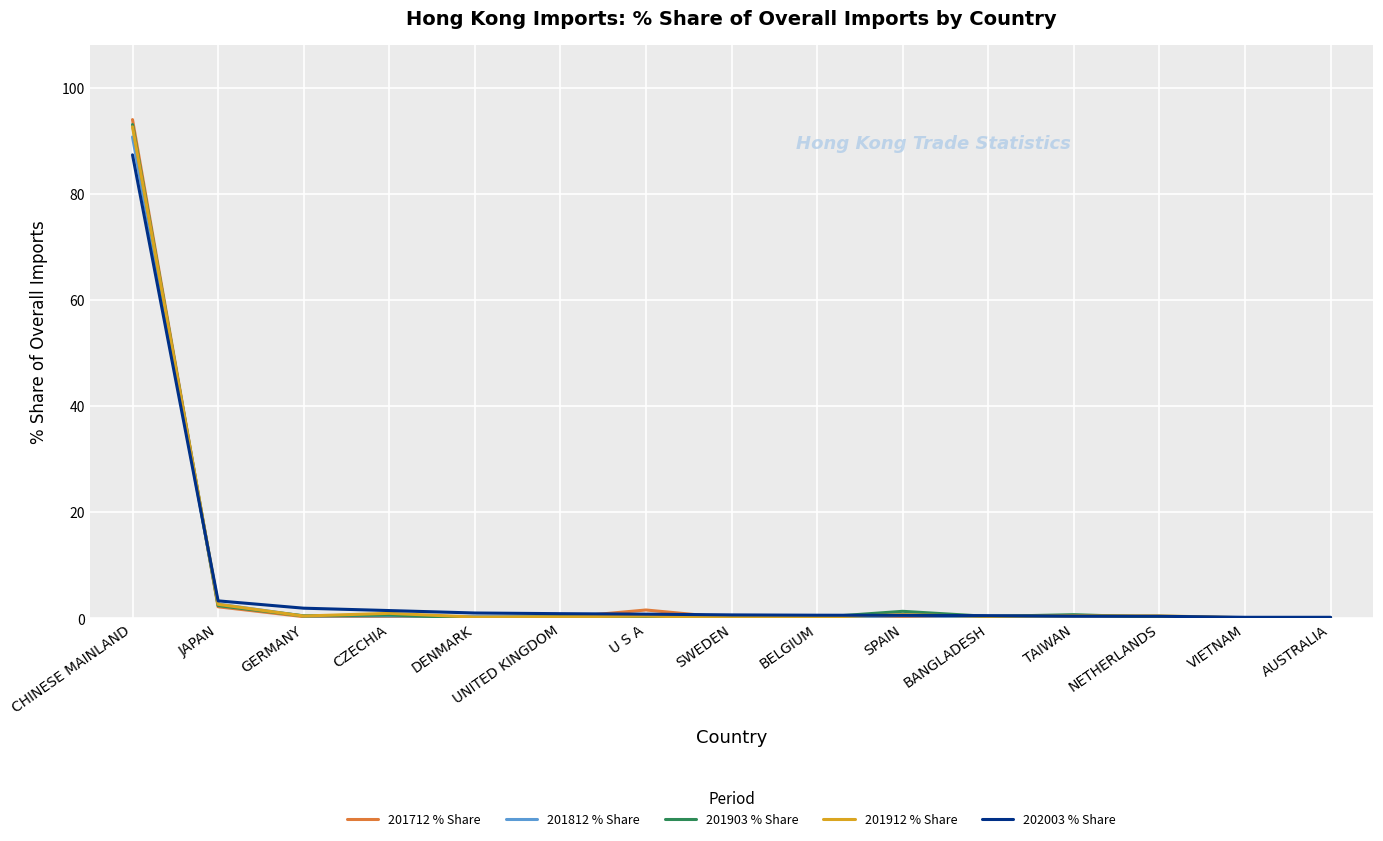

Is the value of 201903 % Share at JAPAN greater than the value of 201812 % Share at CHINESE MAINLAND?

No